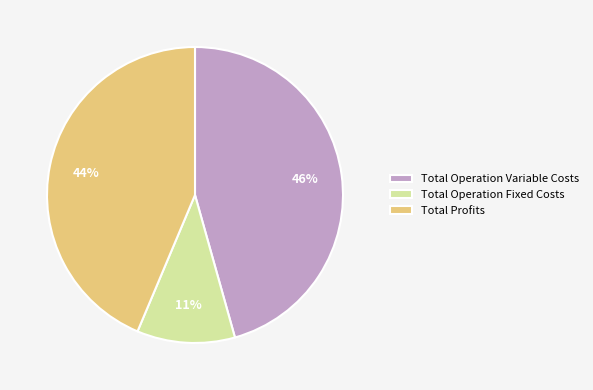

Do Total Operation Variable Costs and Total Operation Fixed Costs together represent more than half of the pie?

Yes